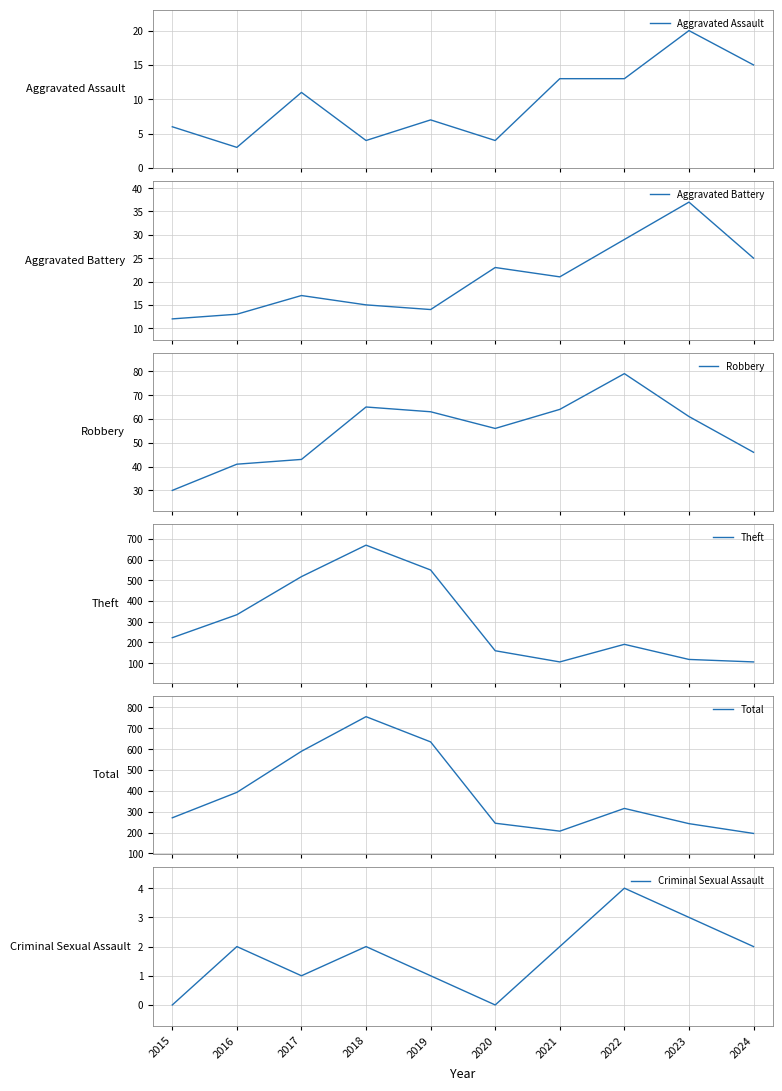

Between 2021 and 2022, which series saw the biggest shift?

Total